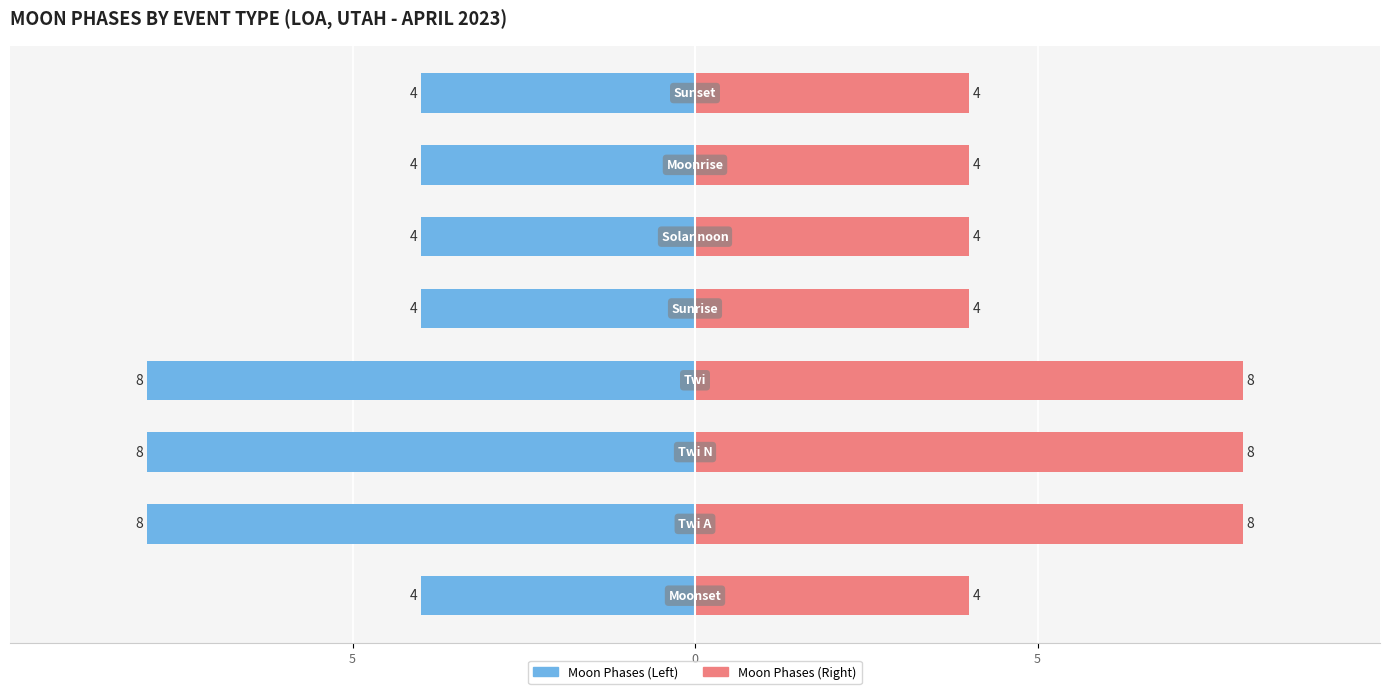

How many categories are shown in the chart?

8